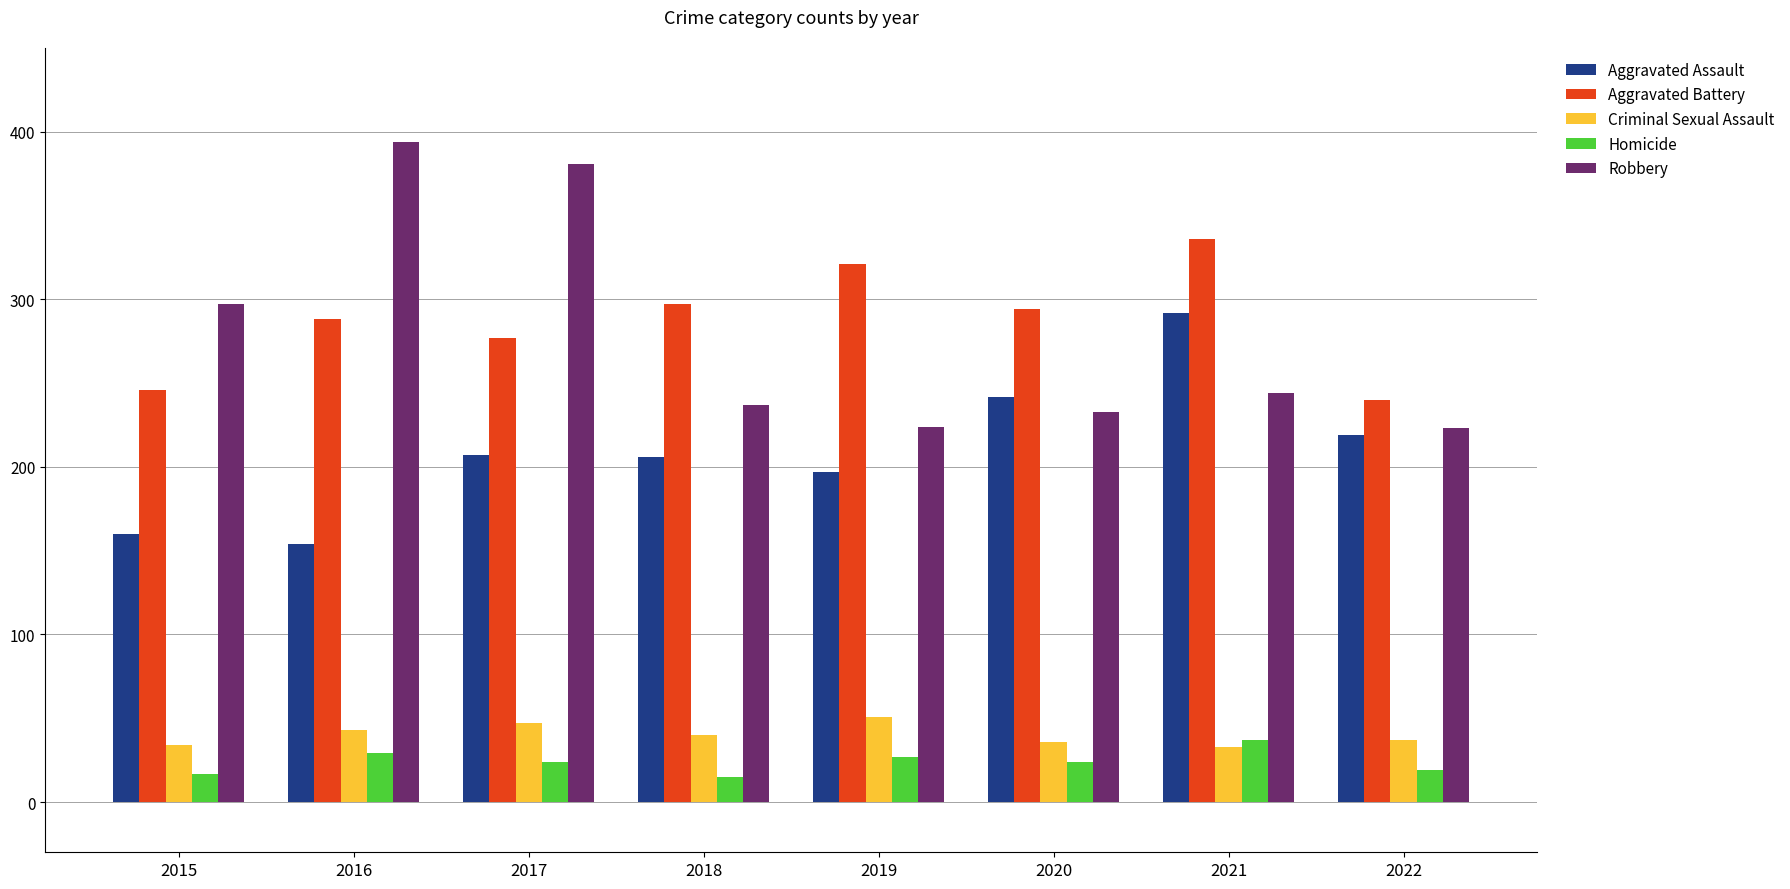

Which series has the largest total across all categories?

Aggravated Battery